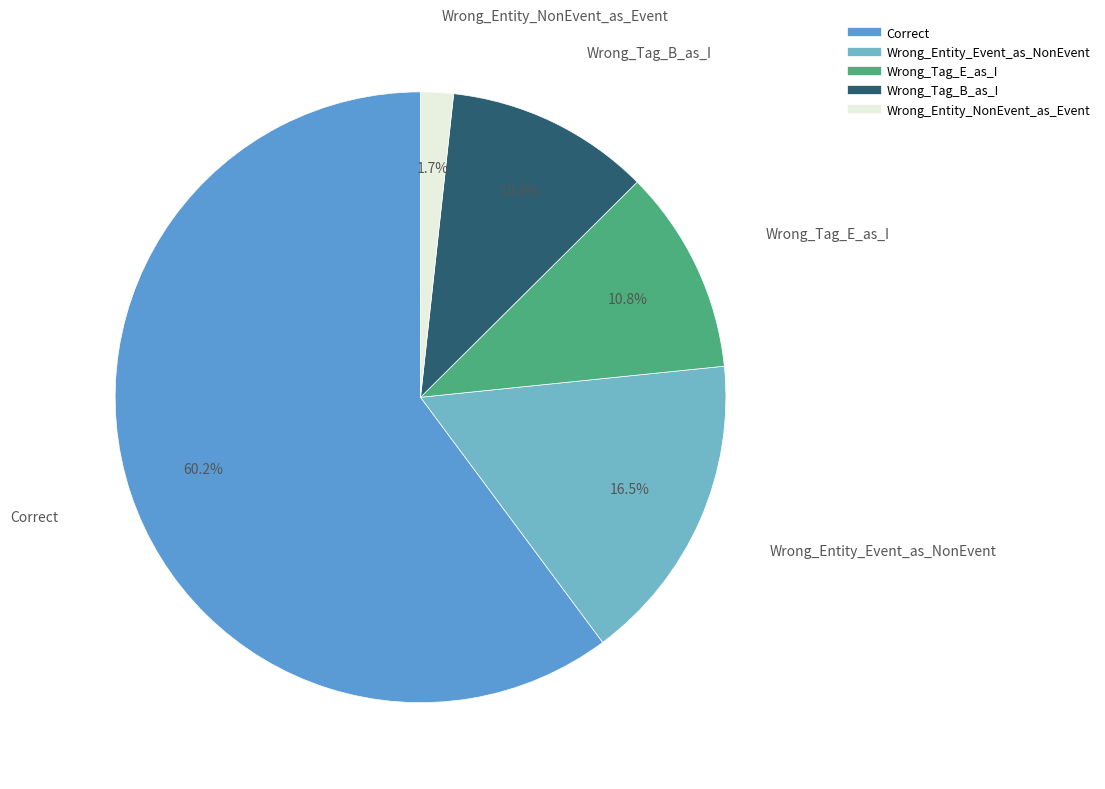

Which category has the biggest portion of the pie?

Correct